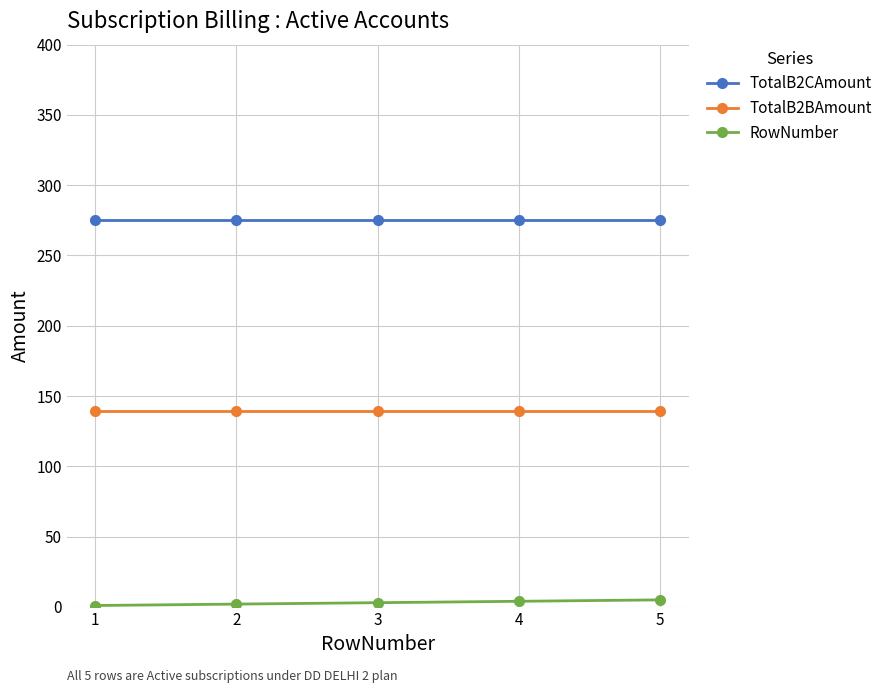

True or false: TotalB2BAmount and RowNumber cross at least once.

False